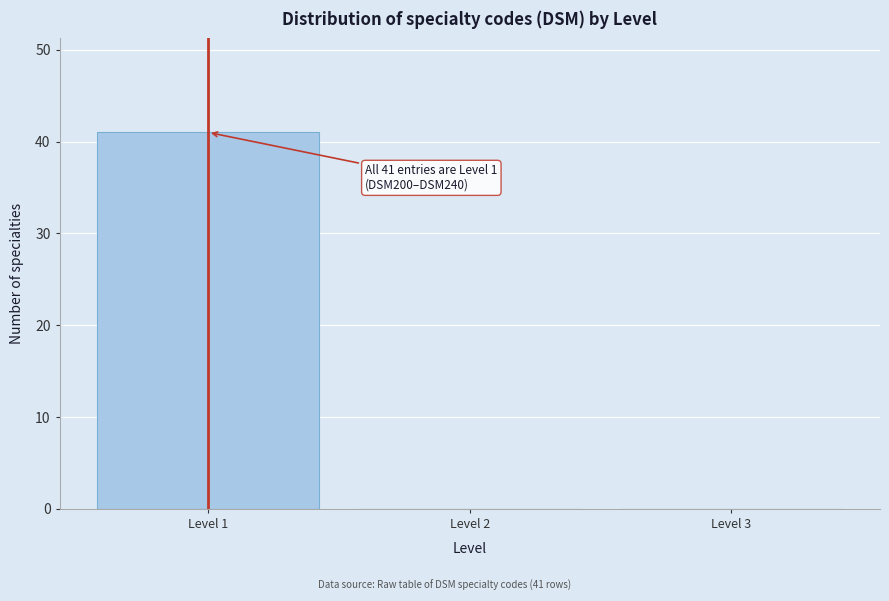

Which range on the x-axis has the tallest bar?

0.5 to 1.5